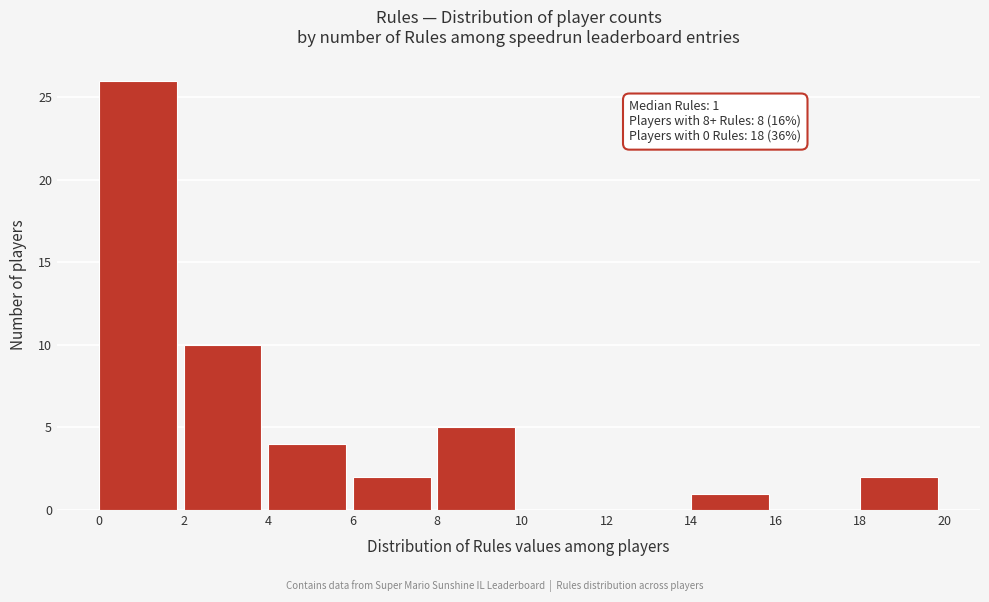

Which range on the x-axis has the tallest bar?

0 to 2